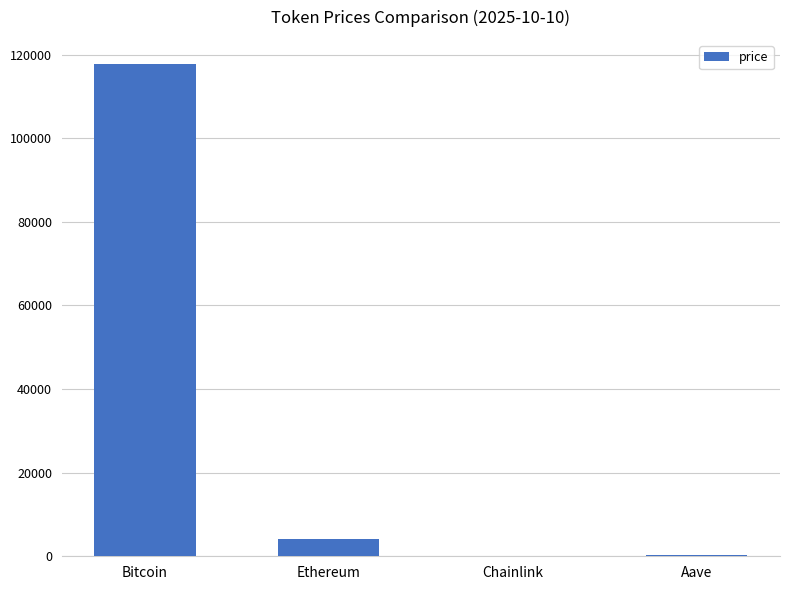

What value does the data have at Bitcoin?

117666.0